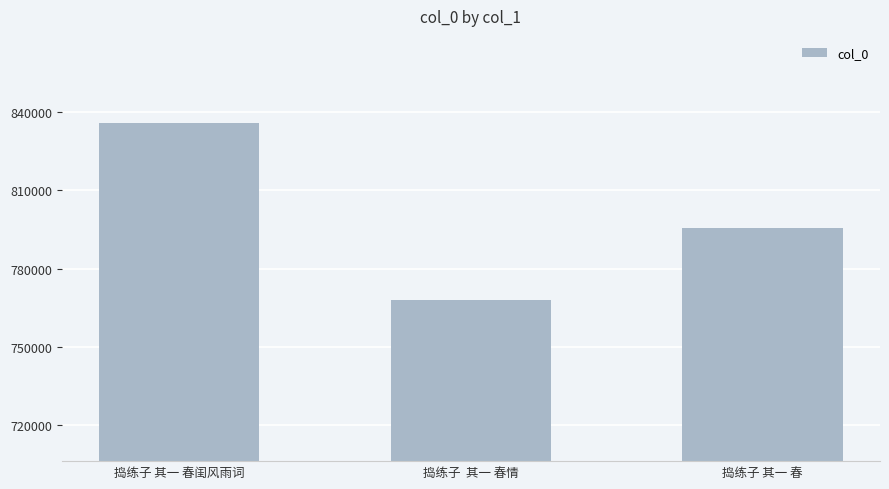

What position from the left is 捣练子  其一 春情?

2